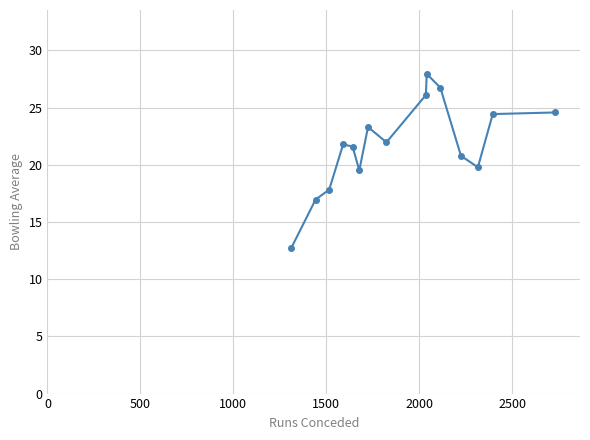

What is the value of the 14th point from the left?

24.4